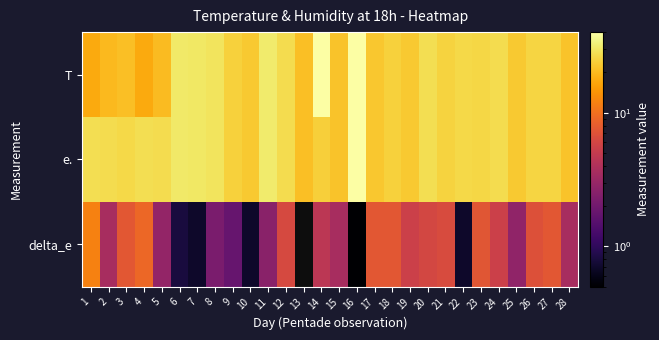

Reading left to right, what are all the values shown in this chart?

T: 1=17.5	2=19.9	3=21.1	4=17.3	5=20.5	6=30.9	7=30.4	8=28.9	9=24.5	10=22.8	11=31.0	12=27.0	13=21.2	14=40.0	15=21.6	16=40.0	17=22.6	18=24.6	19=23.0	20=27.6	21=24.9	22=26.4	23=25.8	24=27.2	25=22.9	26=25.4	27=25.2	28=21.7
e.: 1=27.5	2=27.0	3=26.5	4=27.8	5=27.0	6=30.9	7=30.4	8=28.9	9=24.5	10=22.8	11=31.0	12=27.0	13=21.2	14=24.3	15=21.6	16=40.0	17=22.6	18=24.6	19=23.0	20=27.6	21=24.9	22=26.4	23=25.8	24=27.2	25=22.9	26=25.4	27=25.2	28=21.7
delta_e: 1=11.9	2=3.6	3=7.5	4=9.1	5=2.9	6=0.8	7=0.7	8=2.2	9=1.8	10=0.7	11=2.6	12=6.2	13=0.0	14=4.5	15=3.6	16=0.5	17=7.5	18=7.6	19=5.4	20=6.0	21=6.5	22=0.7	23=7.4	24=5.4	25=2.8	26=6.9	27=7.6	28=3.6